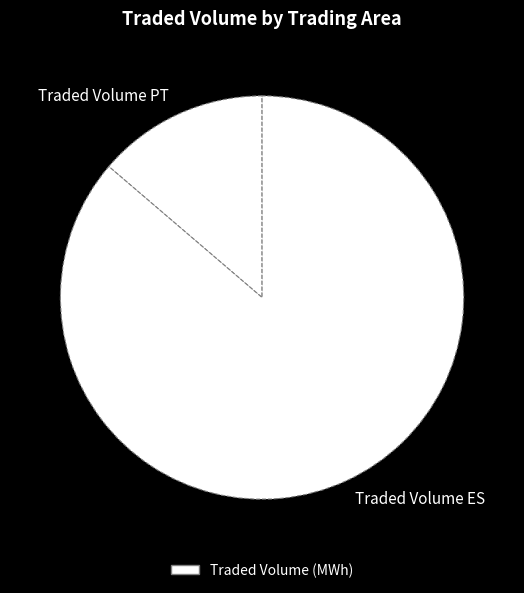

Count the number of slices in the pie.

2